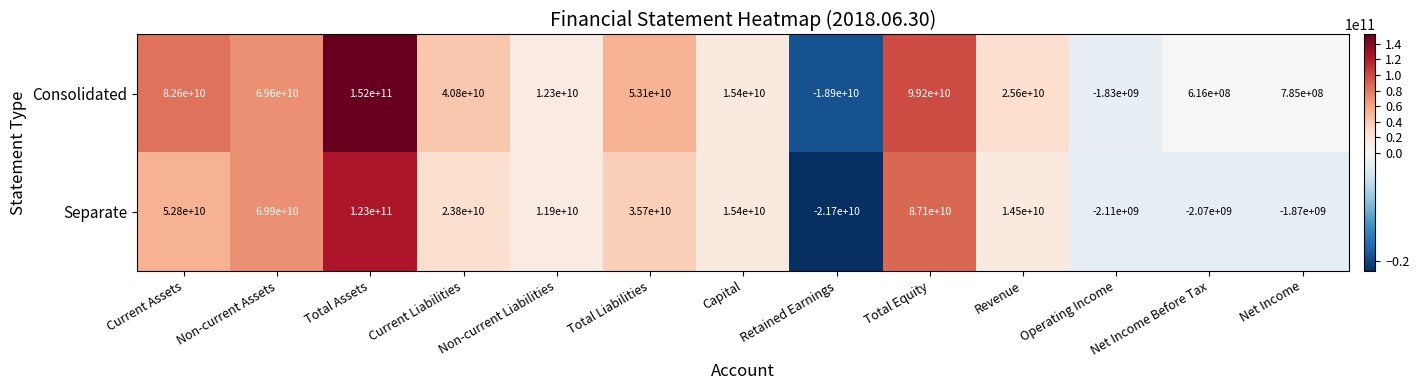

The value of Separate at Current Assets is 52800000000. True or false?

True